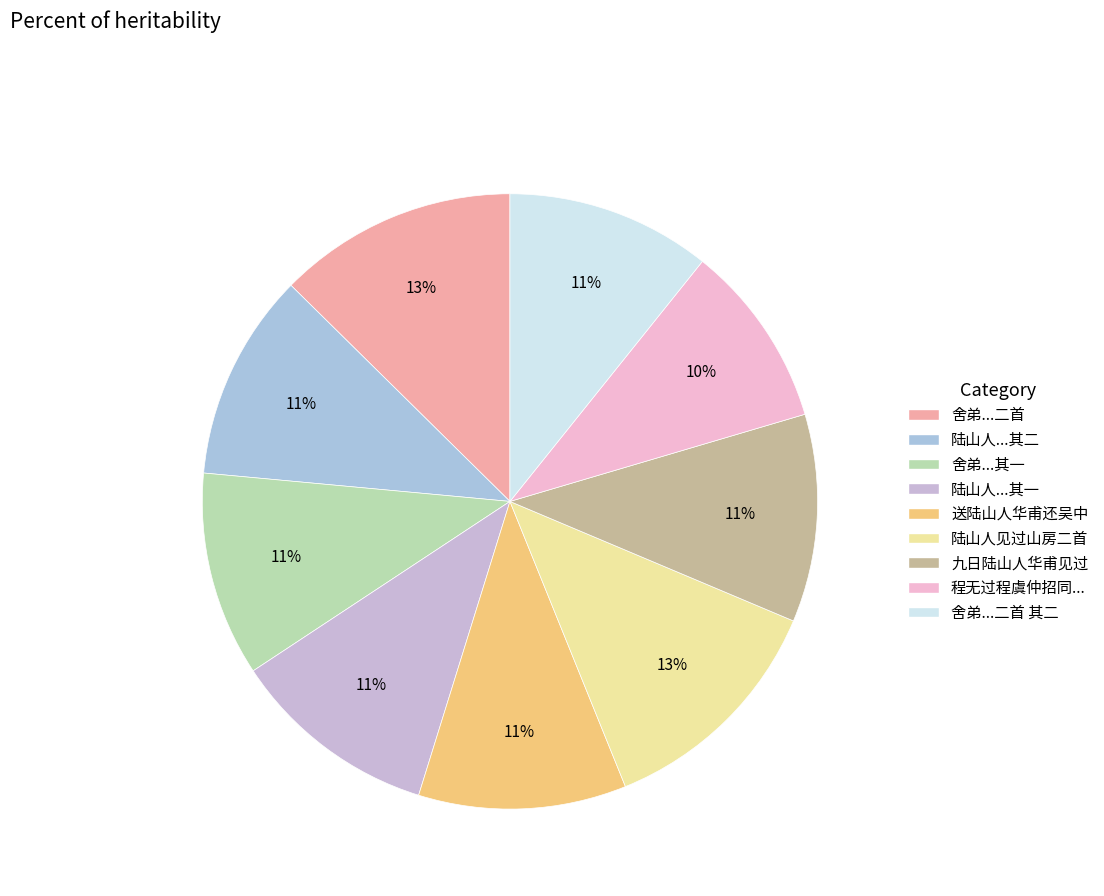

To the nearest percent, what is the difference between the largest and smallest slice percentages?

3%